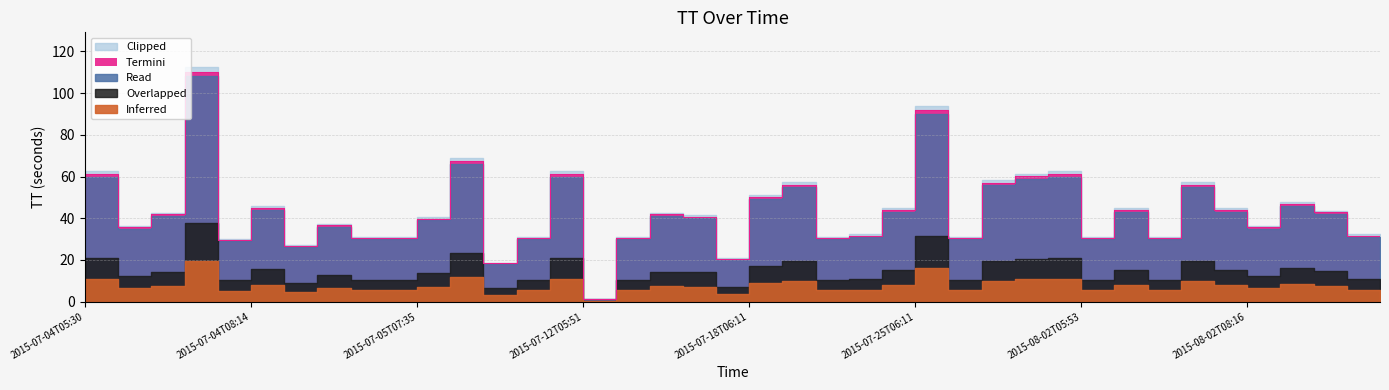

Where is the data nearest to the value 55?

2015-07-19T07:15